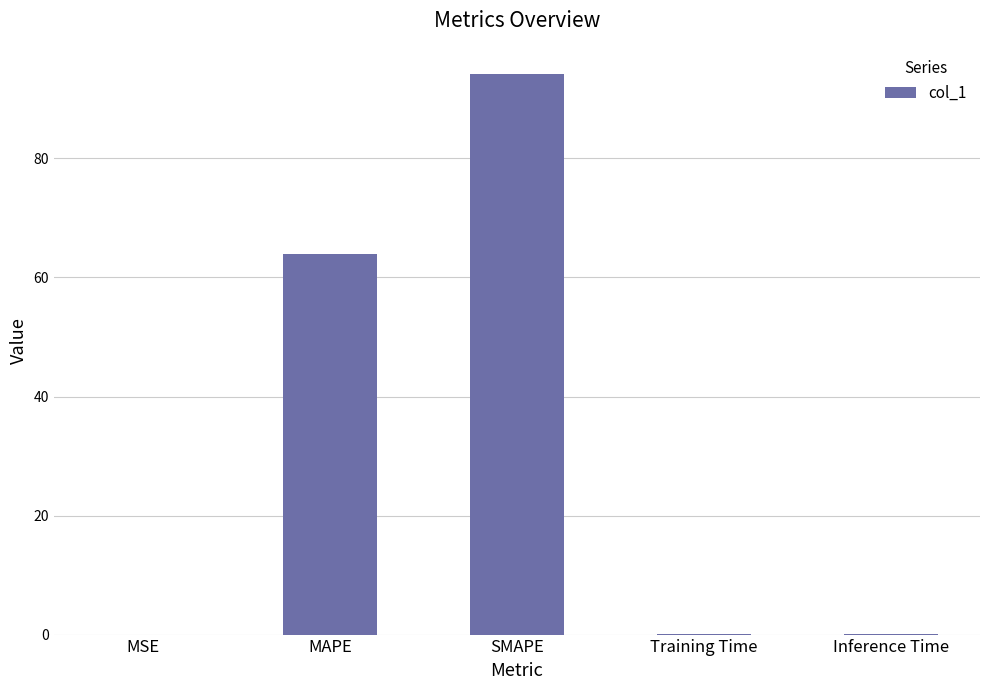

What is the average value?

31.7